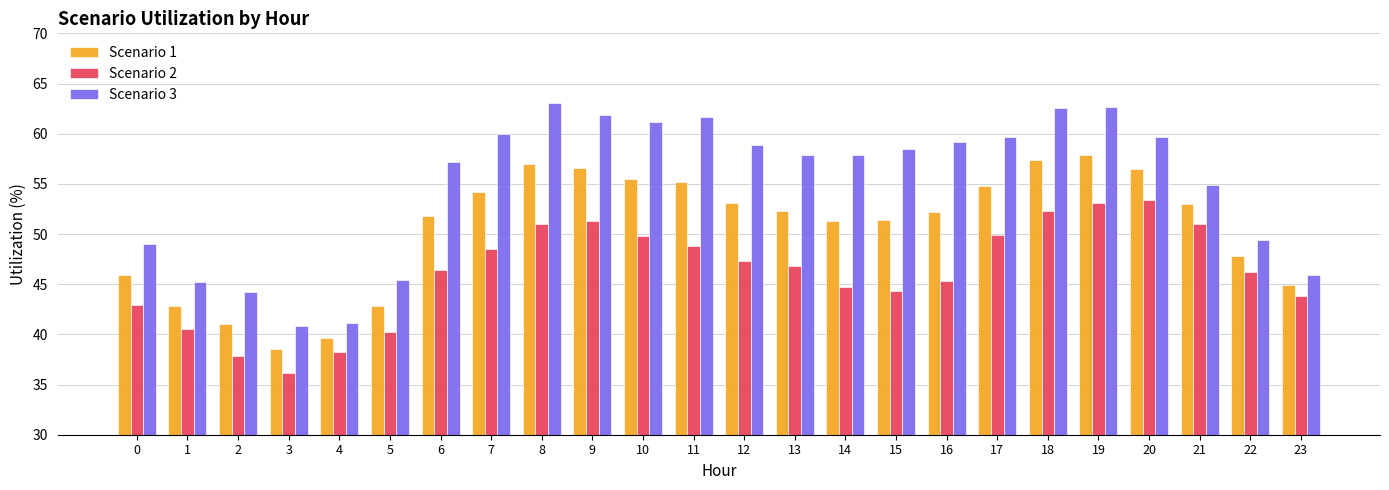

Are the bars horizontal?

No